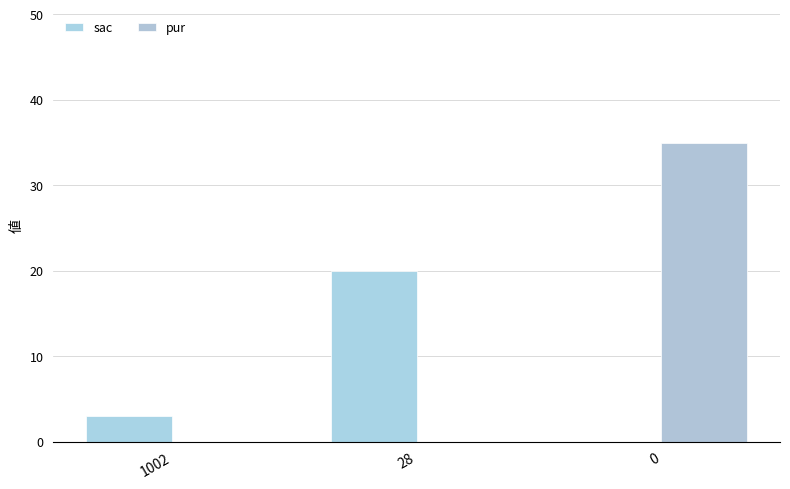

What are all the series names shown in the legend?

sac, pur